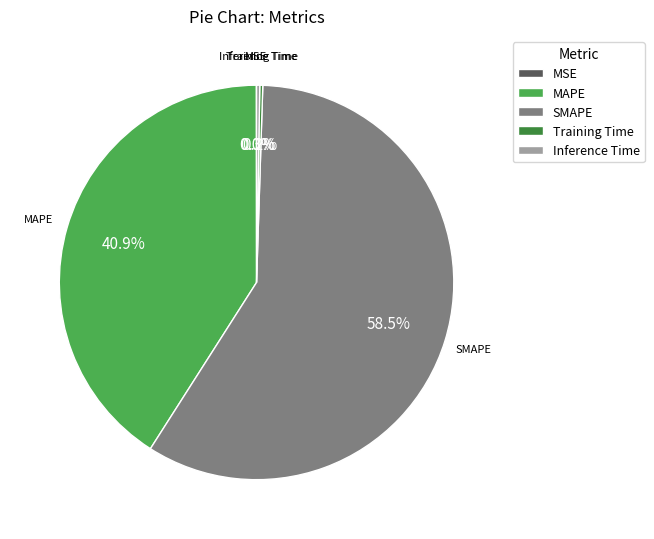

Approximately how many times larger is the value at SMAPE compared to MAPE?

1.4